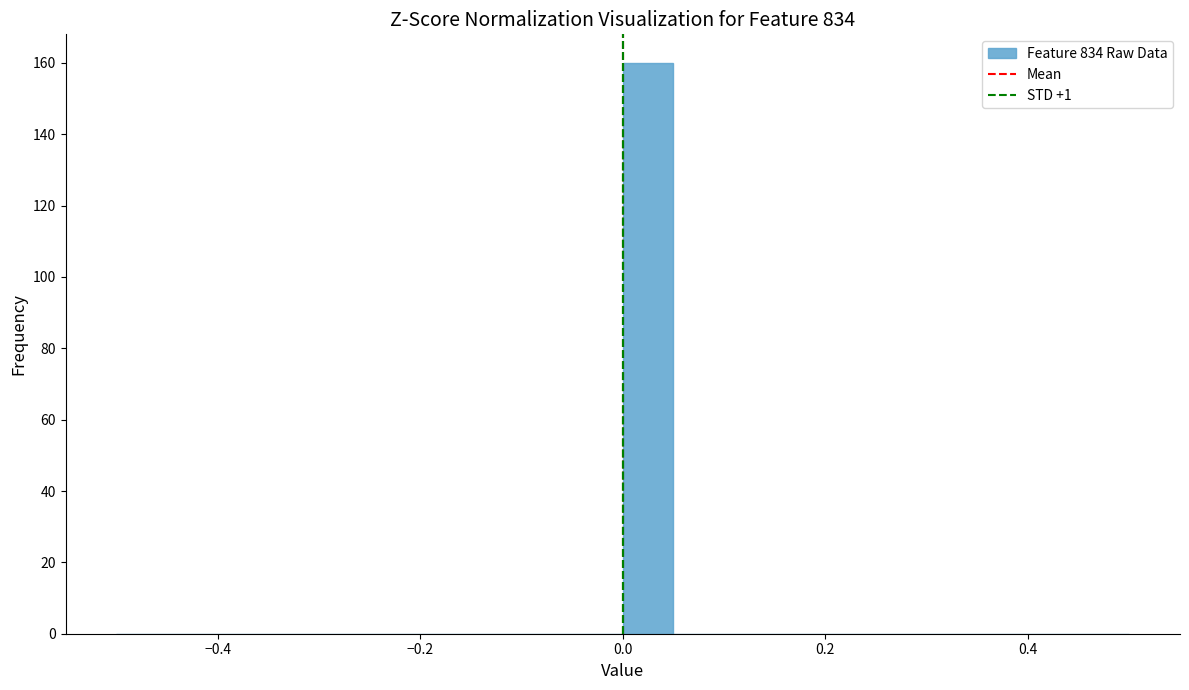

Around what value on the x-axis is the tallest bar? Give the approximate position of its centre, as read against the axis.

0.02